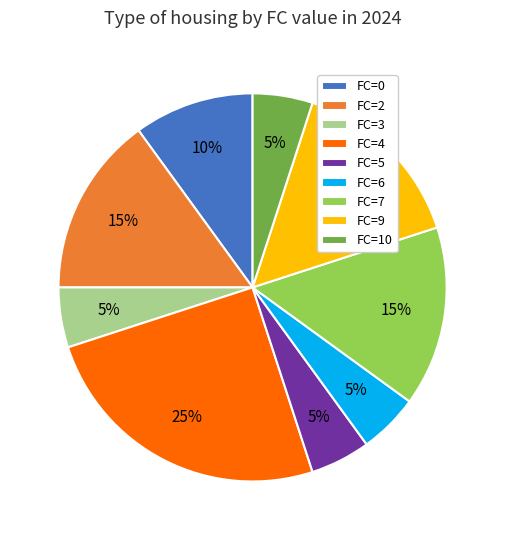

What is the largest slice in the pie chart?

FC=4